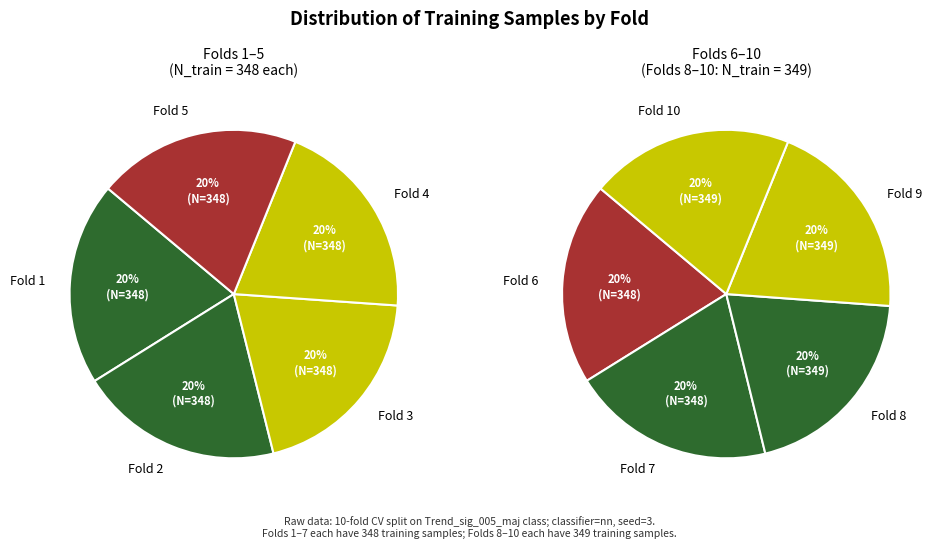

What portion of the pie excludes 8?

90.0%